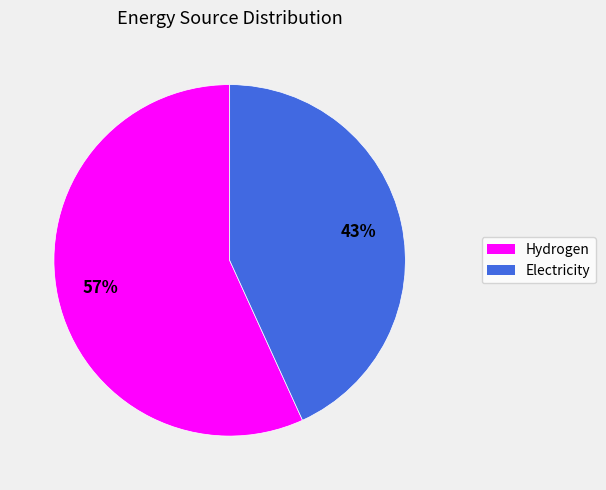

What is the majority slice?

Hydrogen